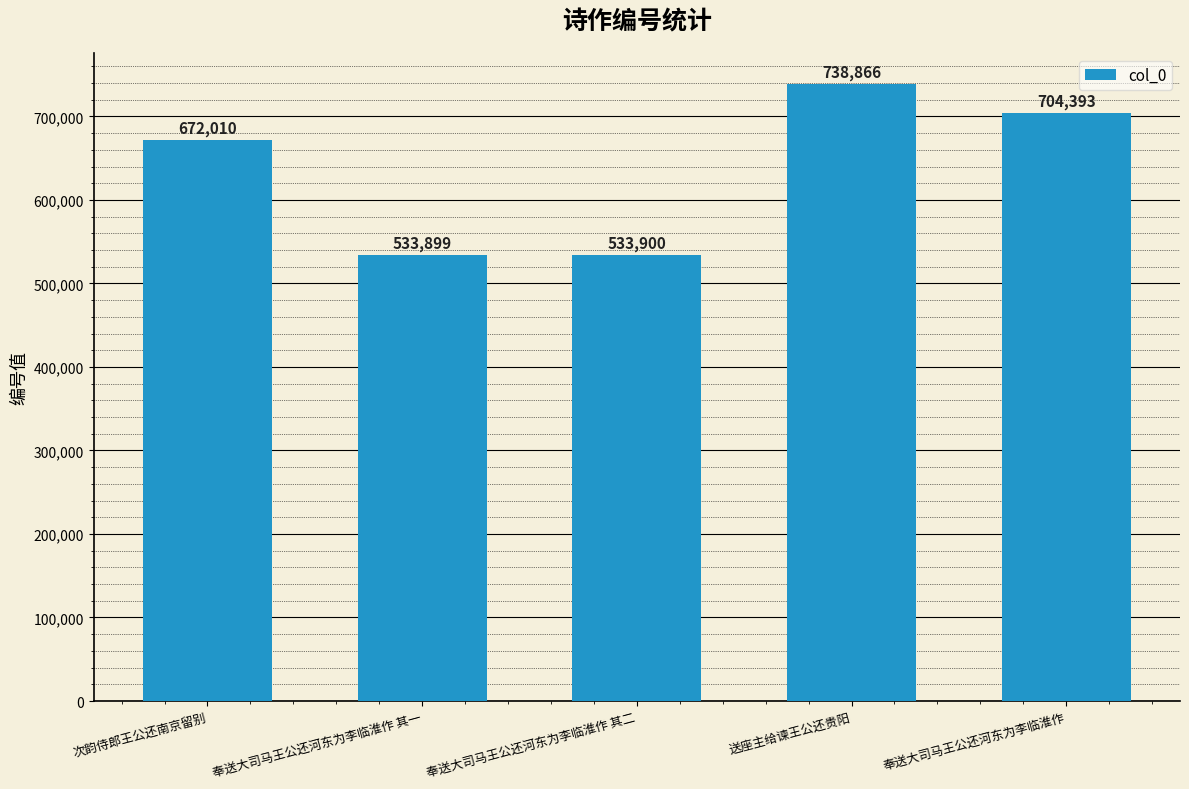

What is the ratio of the value at 奉送大司马王公还河东为李临淮作 to the value at 奉送大司马王公还河东为李临淮作 其二?

1.3